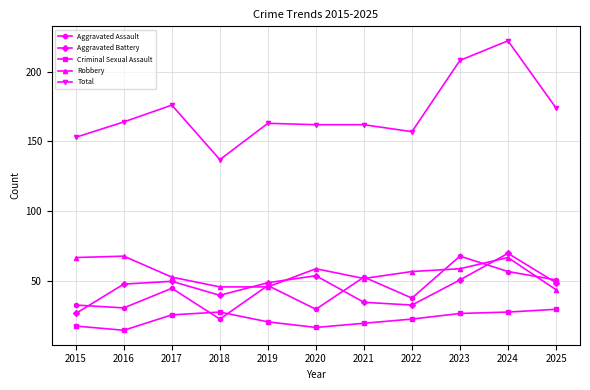

What is the value of the Aggravated Battery point at the 9th from the left?

51